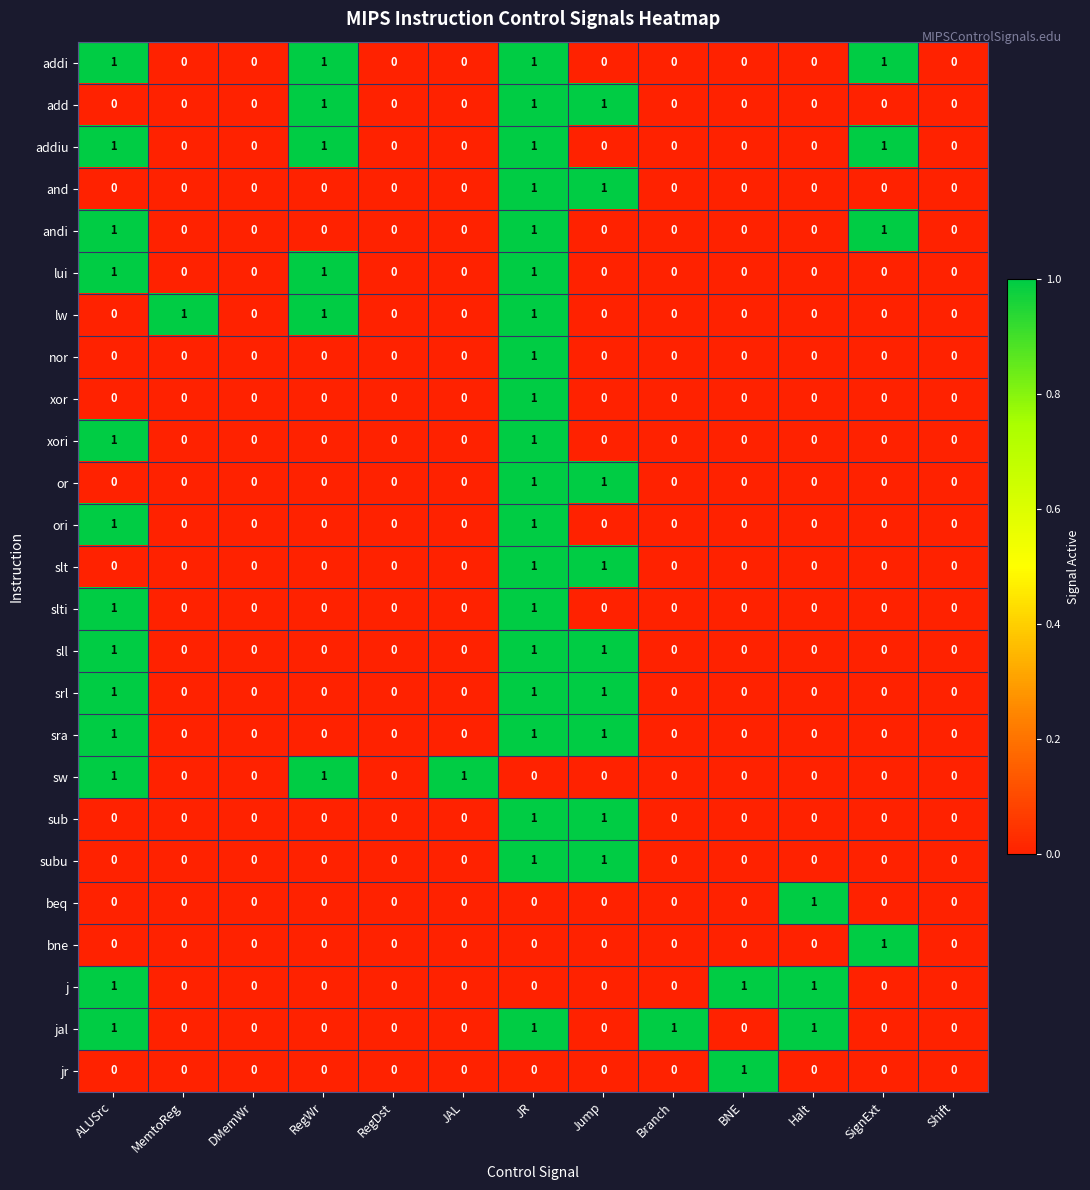

What is the greatest value displayed?

1